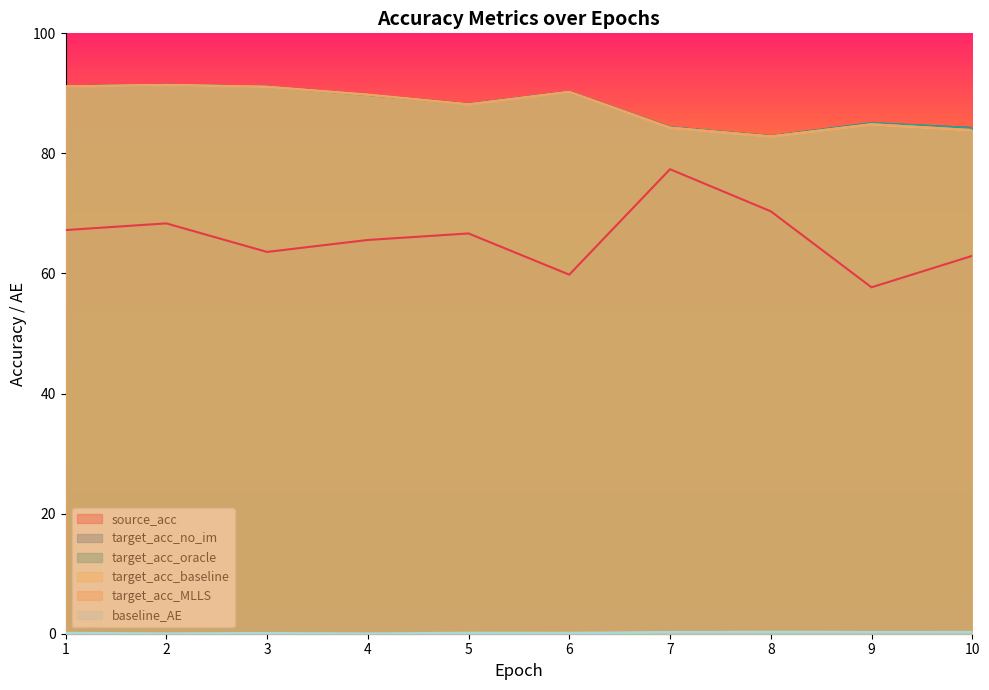

How many intersections are there between target_acc_no_im and target_acc_MLLS?

2